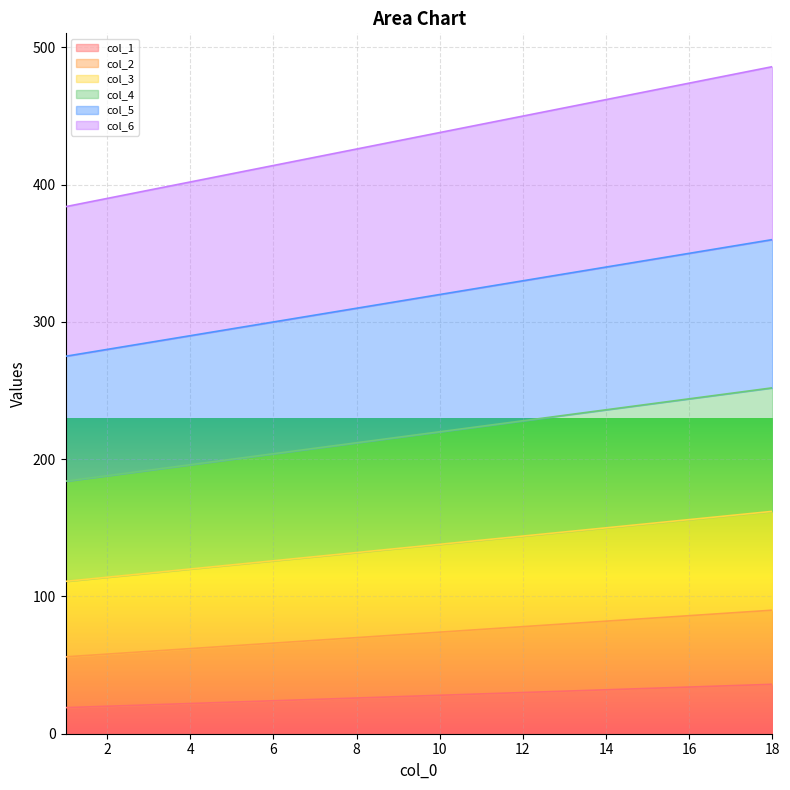

How many values in the col_1 series are below 28?

9